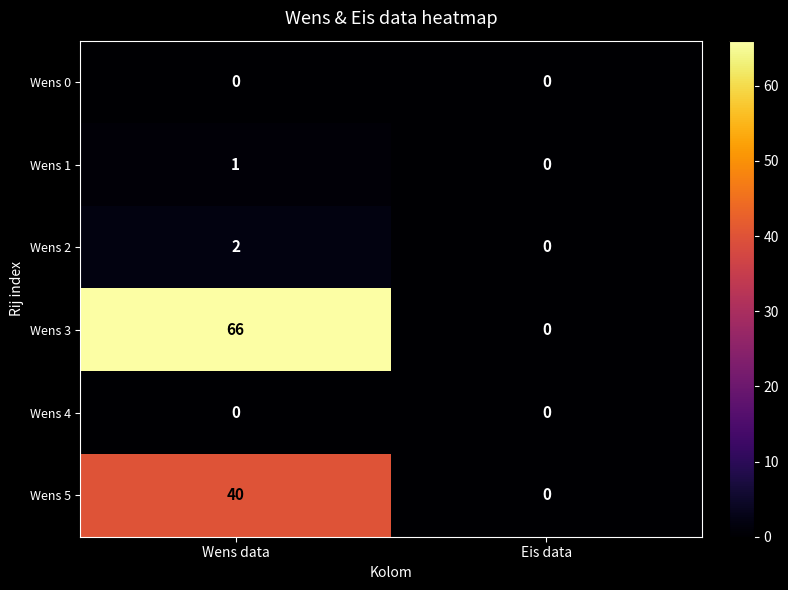

What is the sum of all Wens 5 values?

40